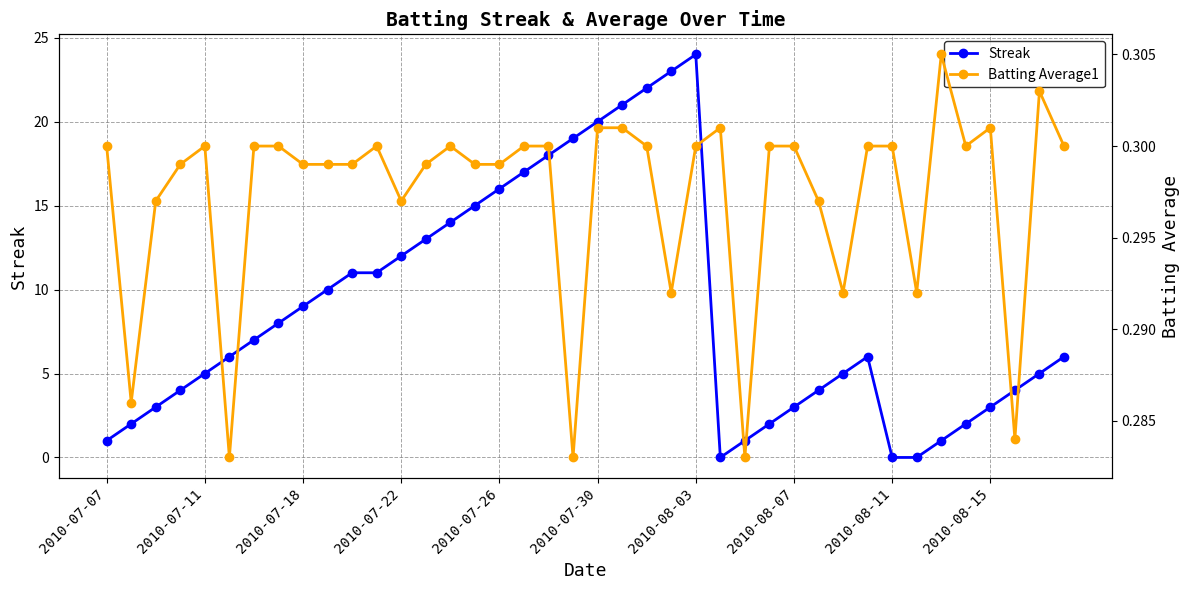

Which category has the highest value in the Streak series?

2010-08-03